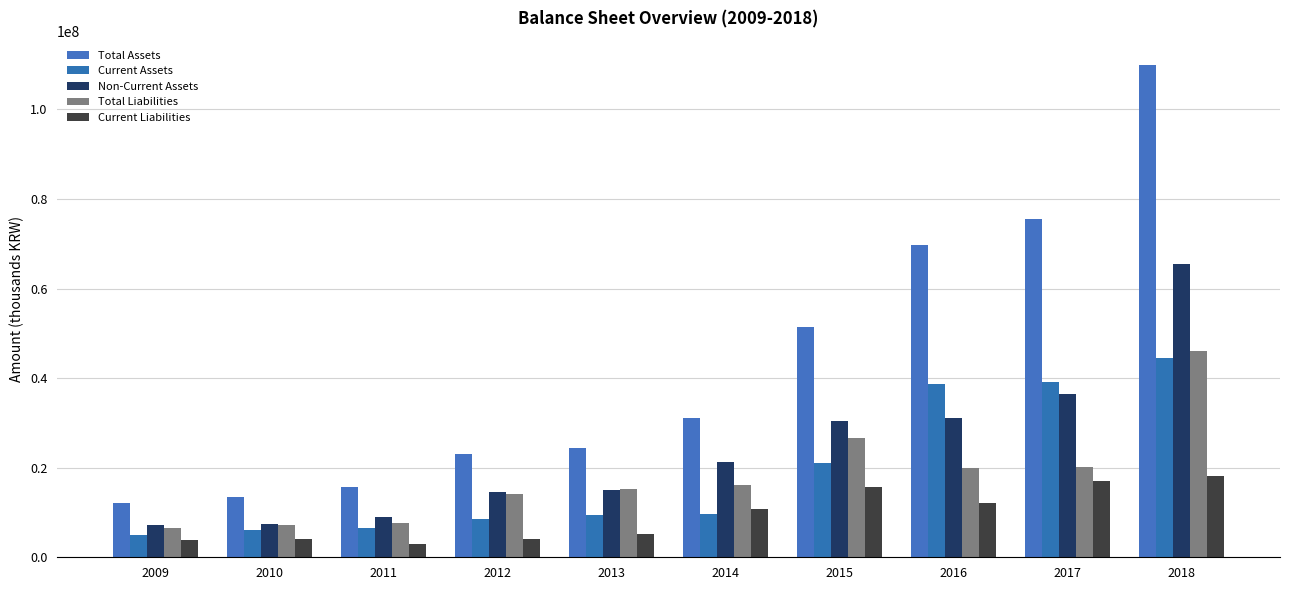

What is the difference between the maximum and minimum values in the Total Assets series?

97675841